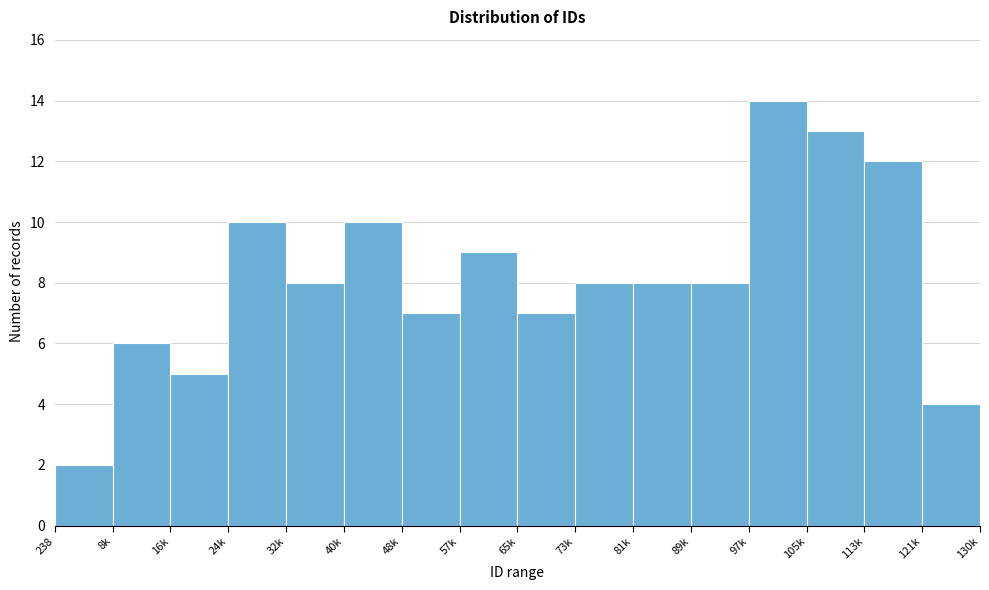

Reading left to right, extract all data points from this chart.

238=2	8k=6	16k=5	24k=10	32k=8	40k=10	48k=7	57k=9	65k=7	73k=8	81k=8	89k=8	97k=14	105k=13	113k=12	121k=4